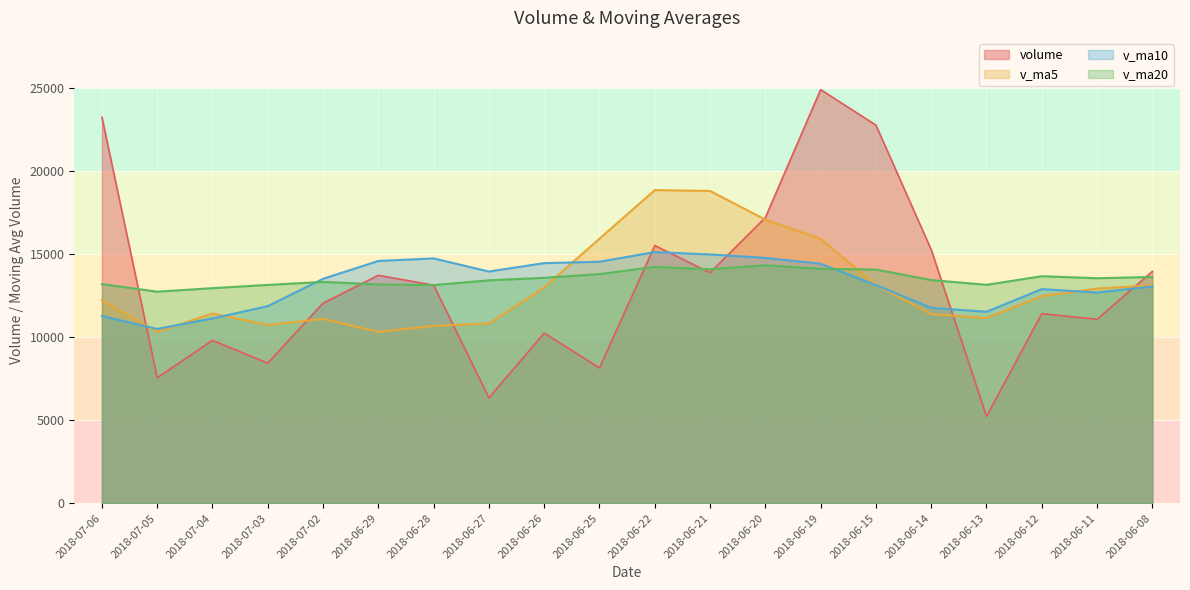

How many times do v_ma10 and v_ma20 cross each other?

2